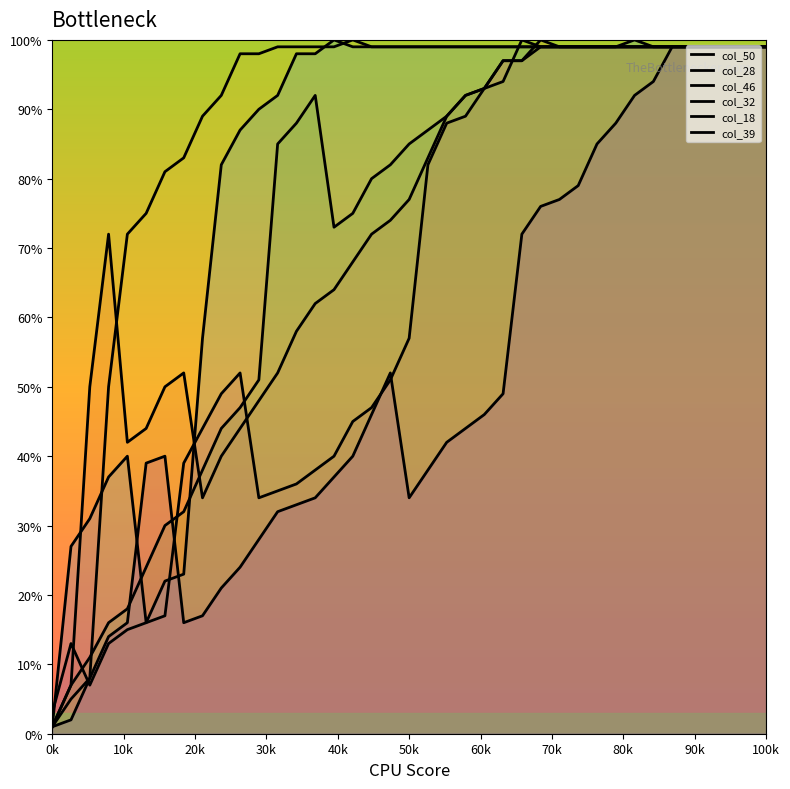

The col_39 series shows 34 at 28. True or false?

False